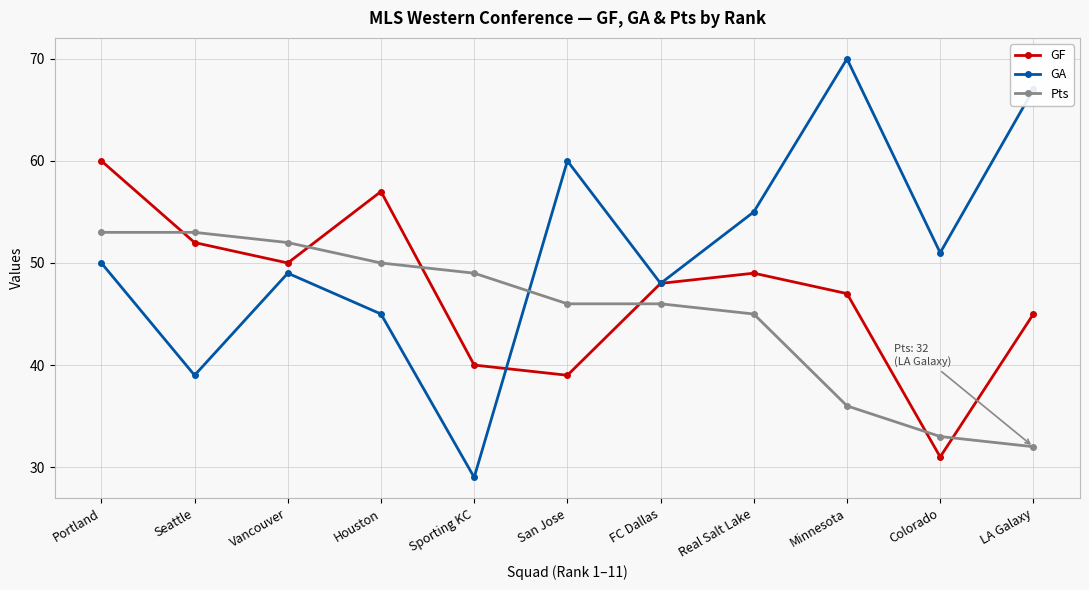

Does the chart have visible grid lines?

Yes